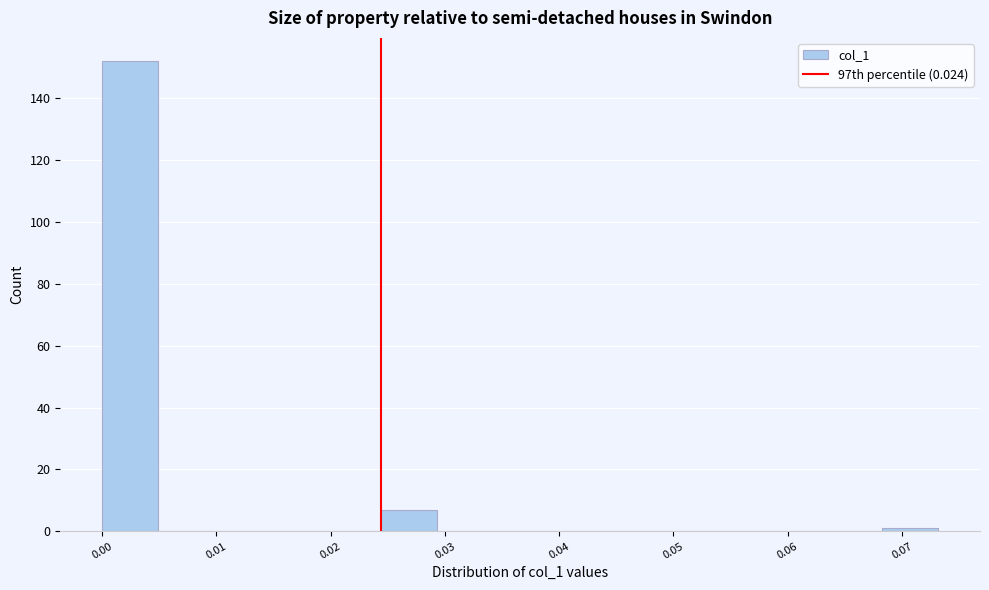

Which range on the x-axis has the tallest bar?

0.000 to 0.005